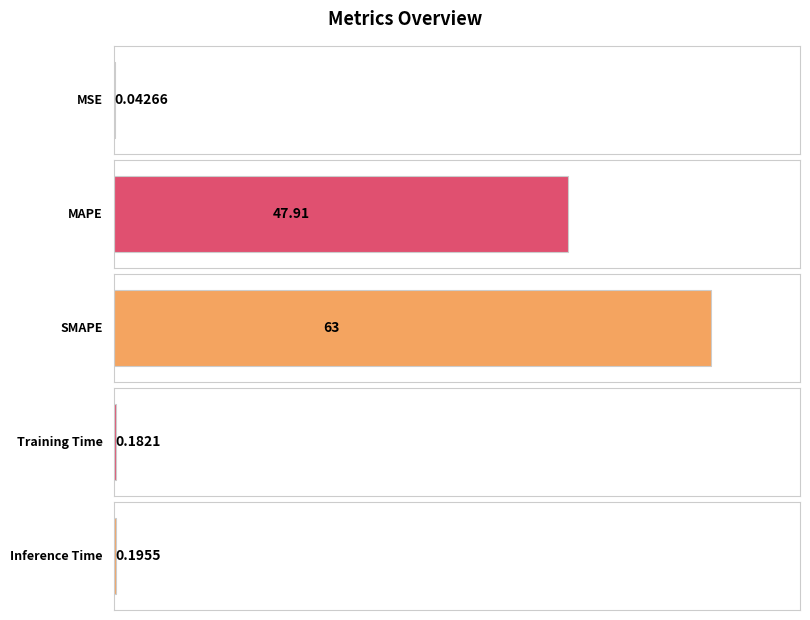

The chart shows a value of 0.1 at Inference Time. True or false?

False